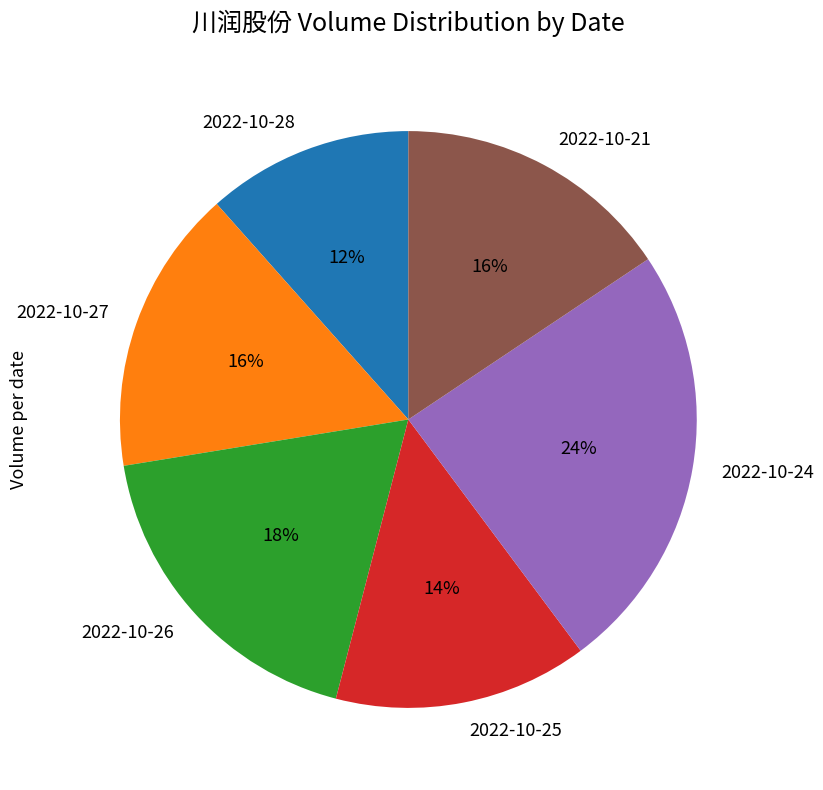

What percentage is the 2022-10-25 slice, to the nearest percent?

14%